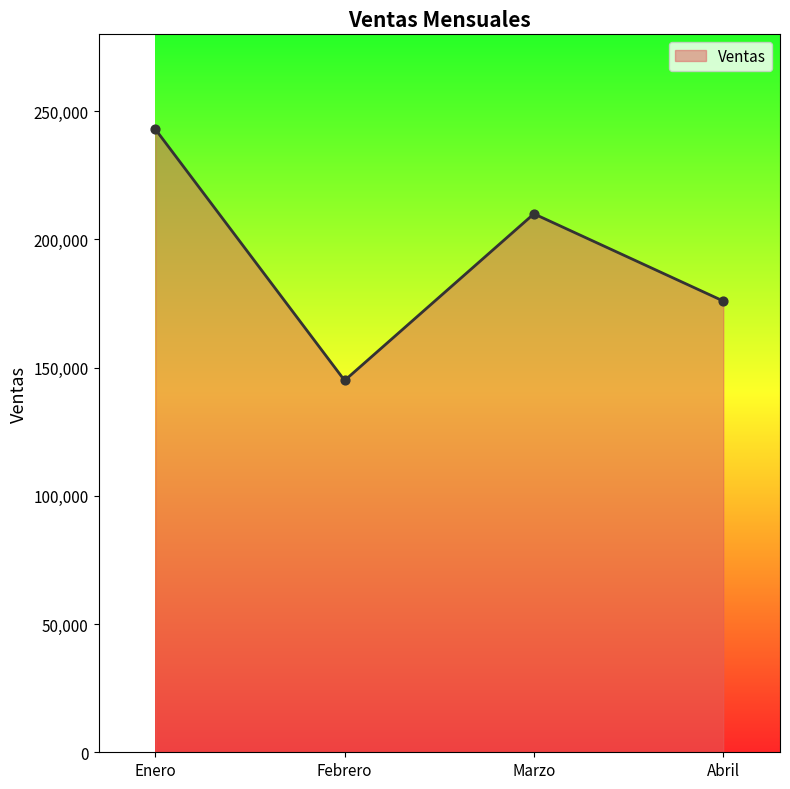

Between Enero and Abril, which is larger?

Enero